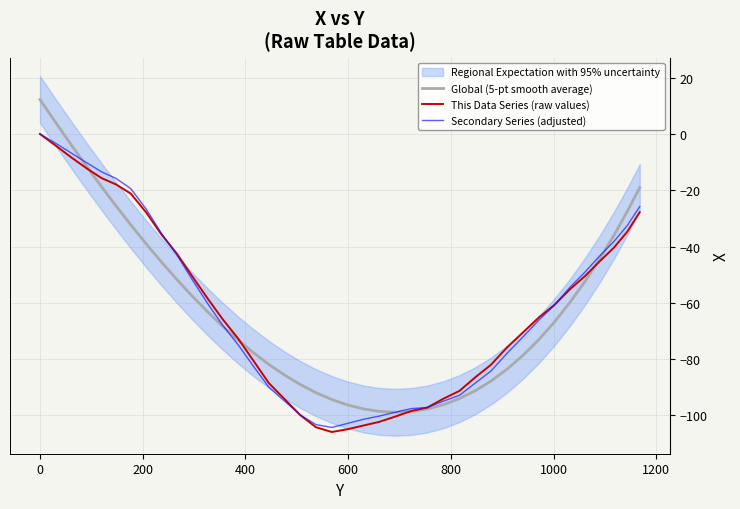

What is the average value of the Secondary Series (adjusted) series?

-62.1